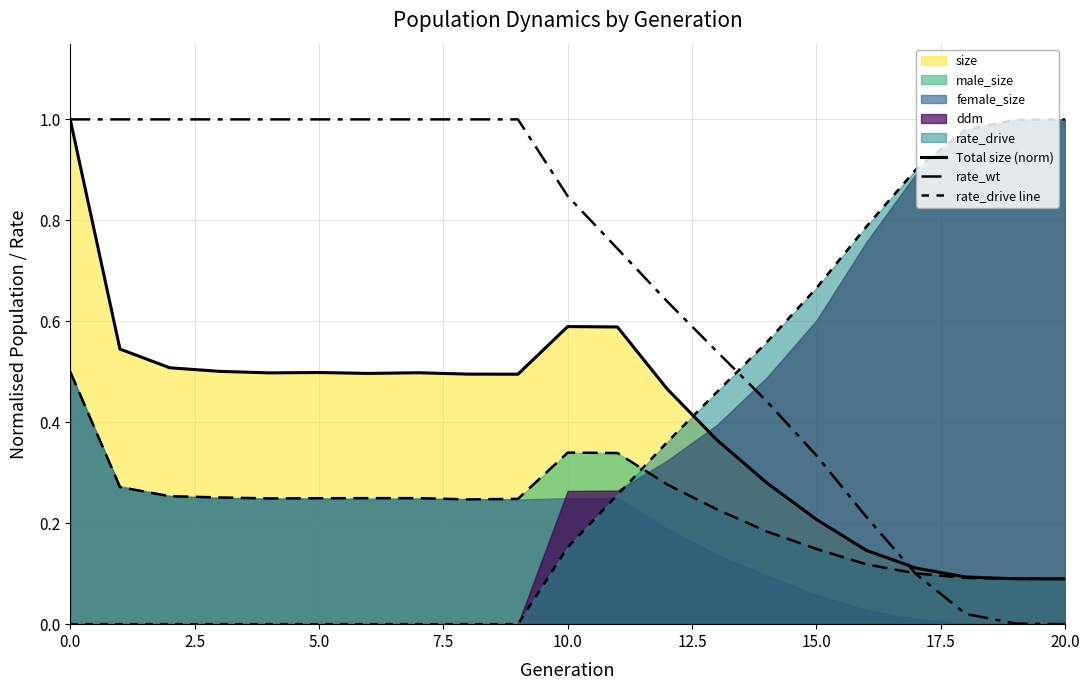

What is the label of the 11th point from the left?

10